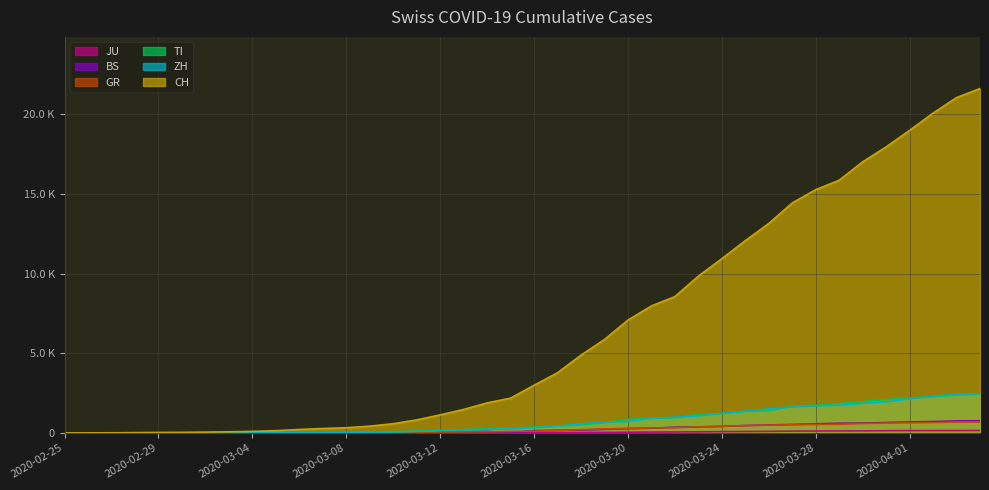

True or false: ZH and GR cross at least once.

False